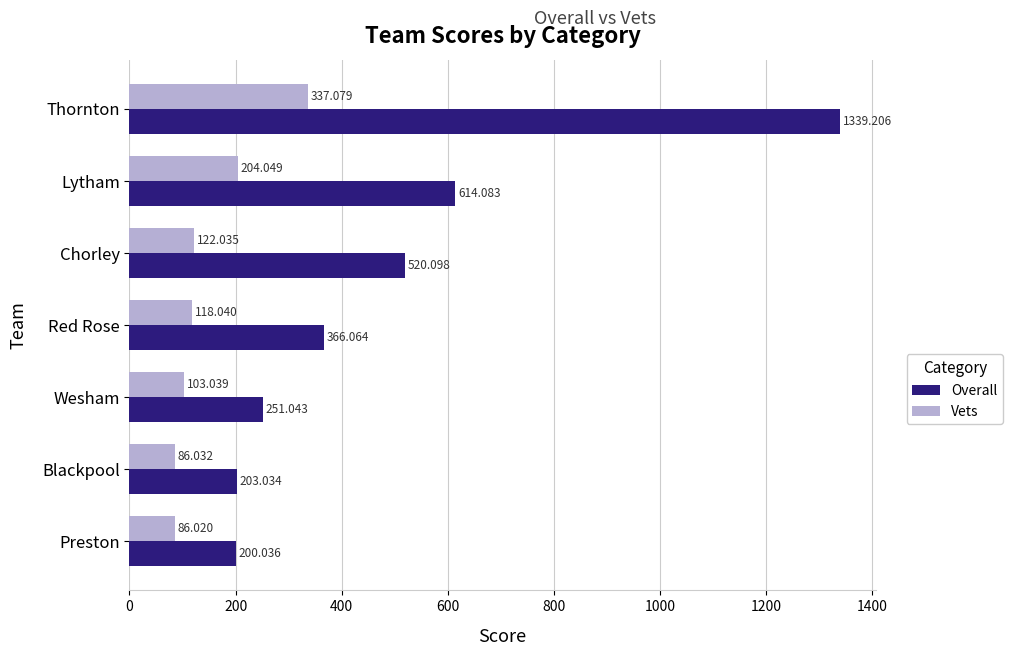

Rank the series by their maximum value, from highest to lowest.

Overall, Vets